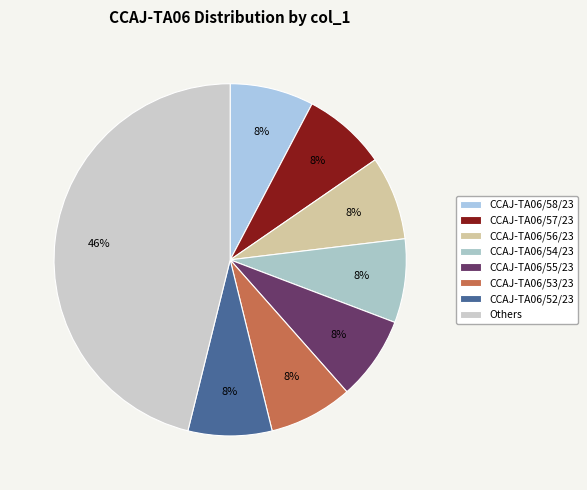

Is CCAJ-TA06/56/23 the majority of the pie?

No